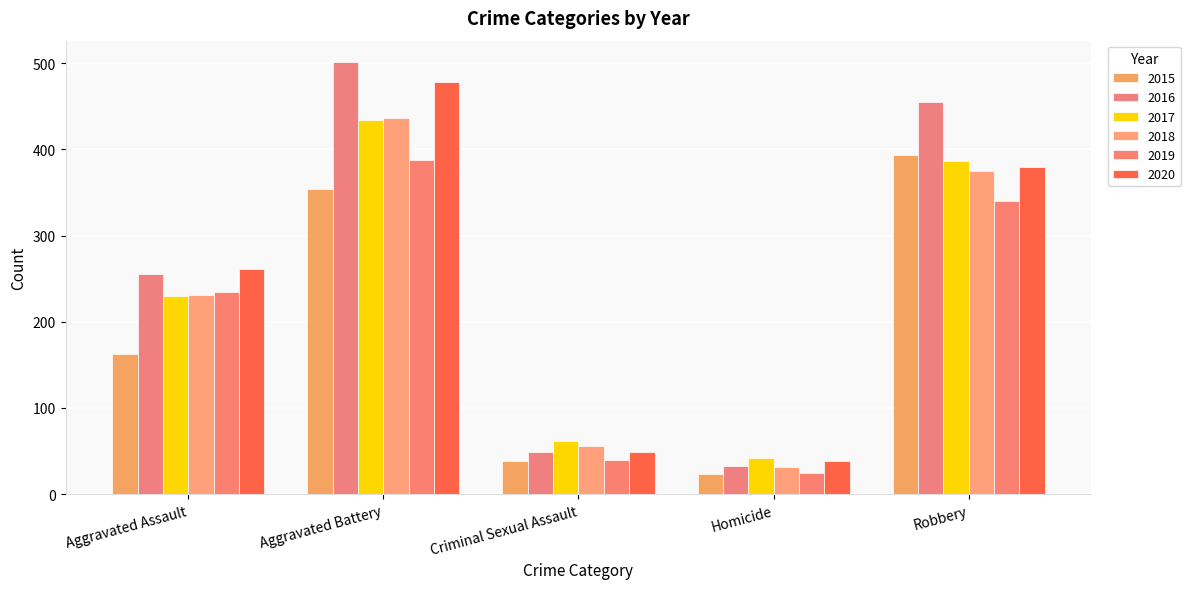

Where is 2015 nearest to the value 208?

Aggravated Assault